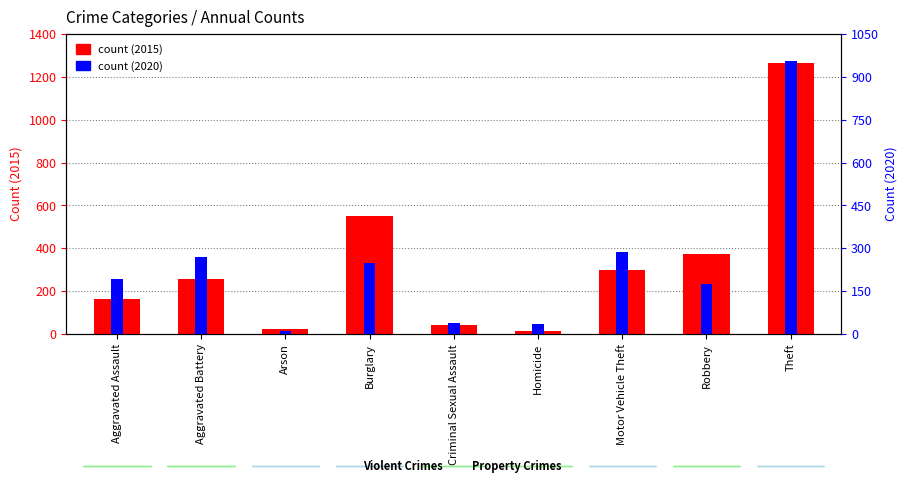

What is the smallest value displayed?

12